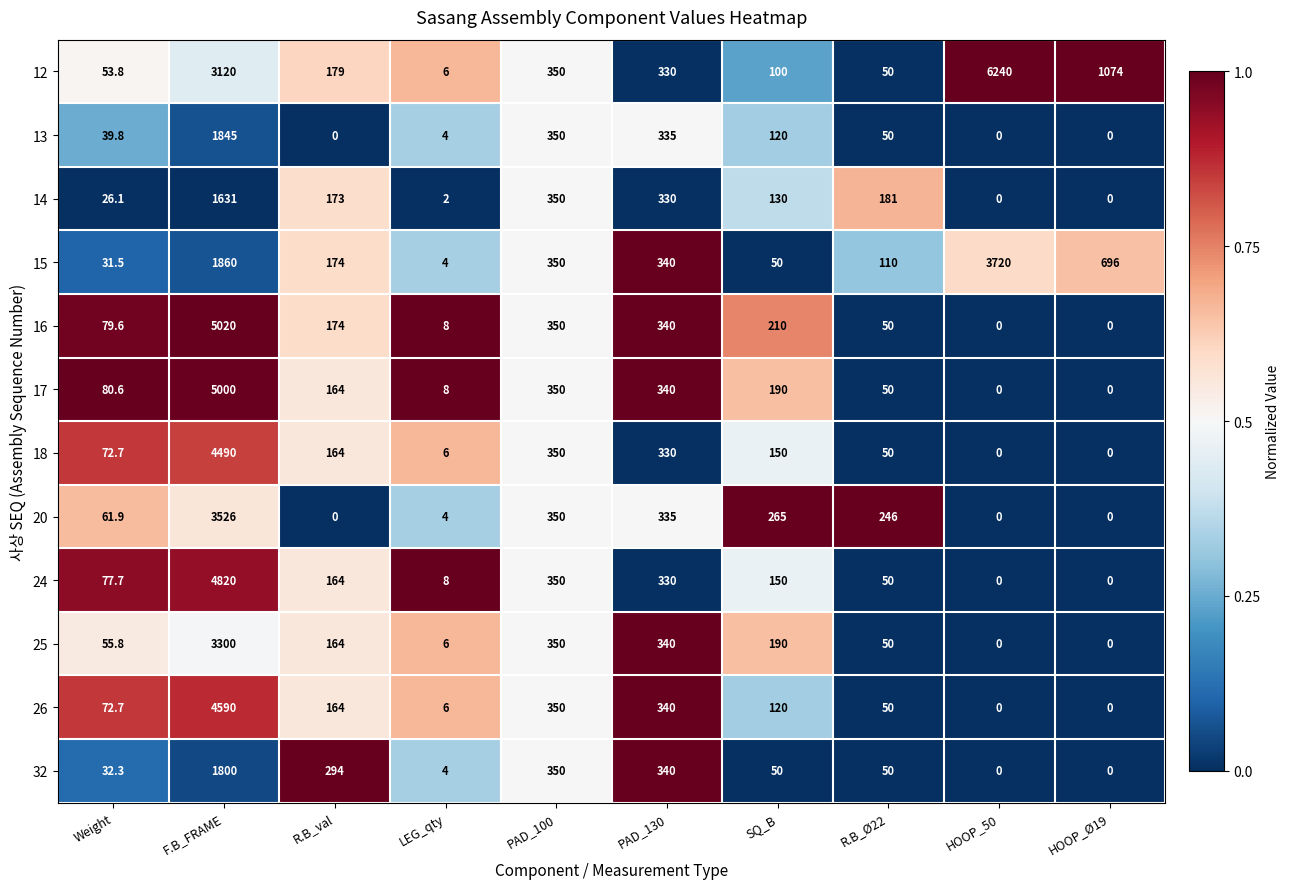

Count the number of categories in the chart.

10